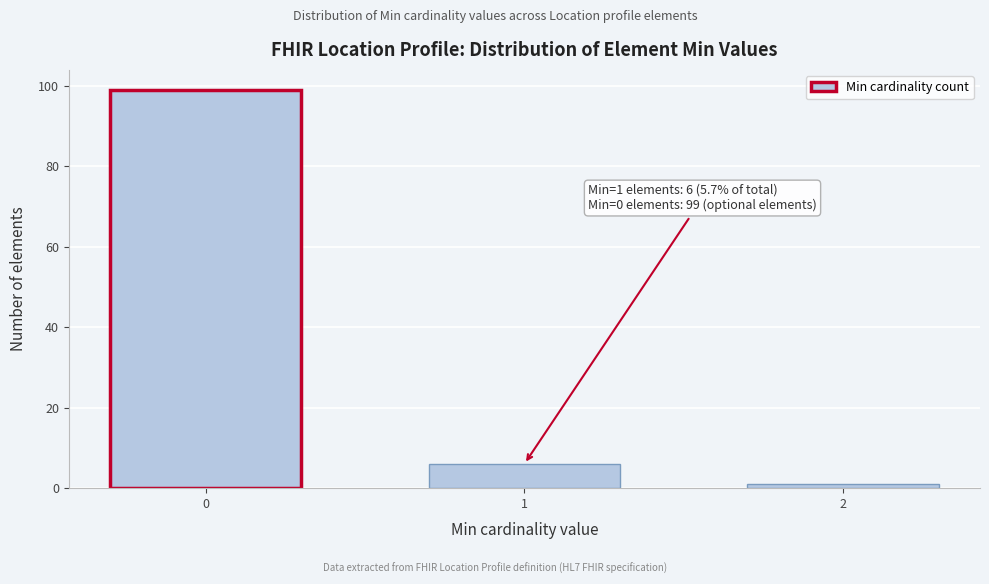

Reading left to right, extract all data points from this chart.

0=99	1=6	2=1